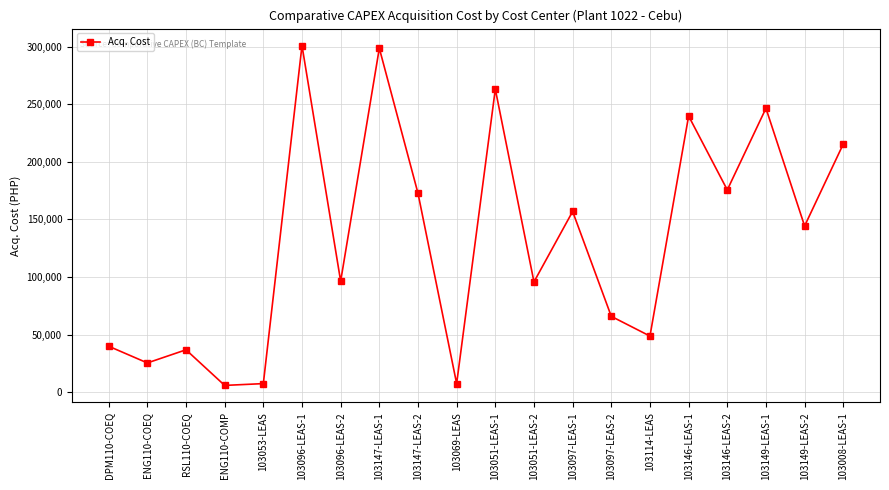

What is the maximum value shown in the chart?

300799.9